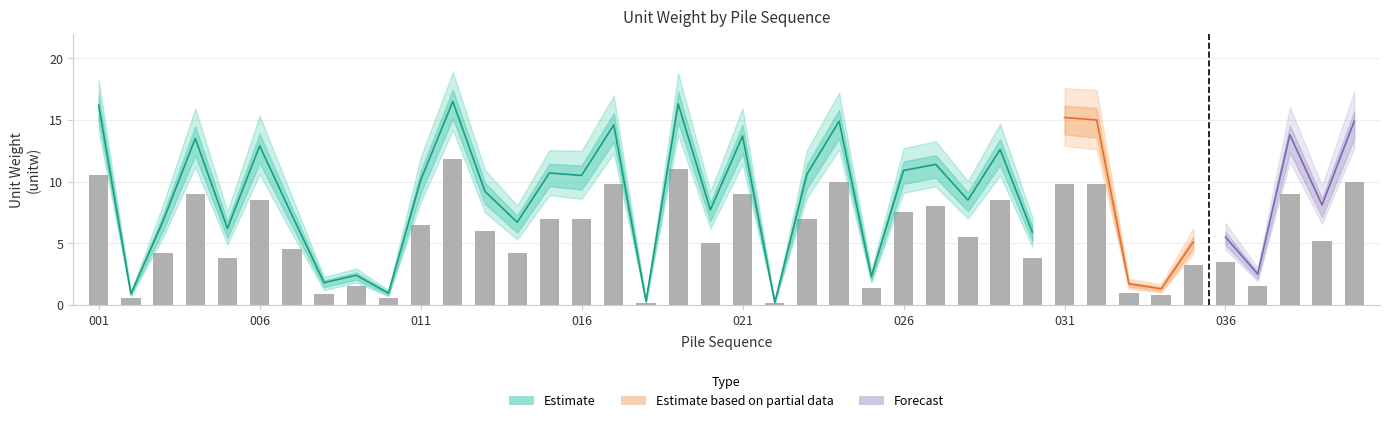

The value of unitw_mid at 033 is 1.7. True or false?

True